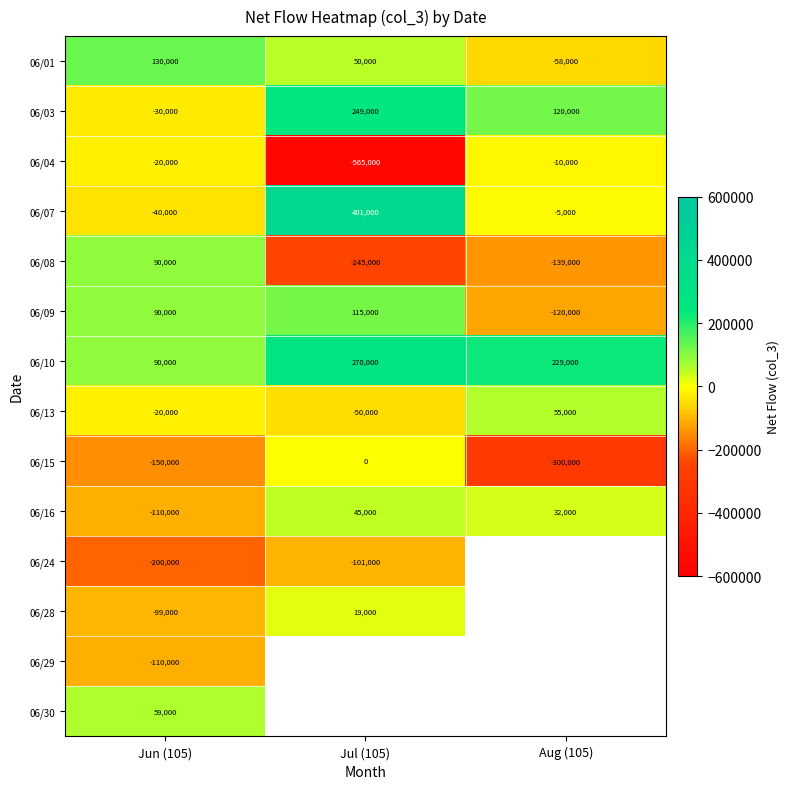

What is the sum of all 06/09 values?

85000